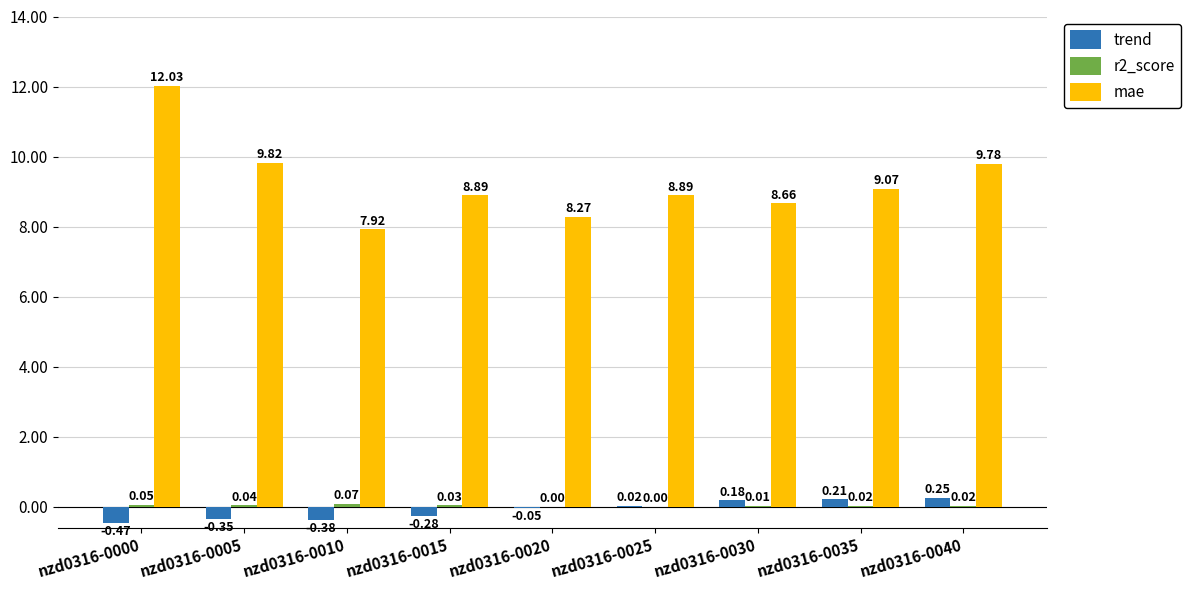

At which category is the sum across all series the highest?

nzd0316-0000